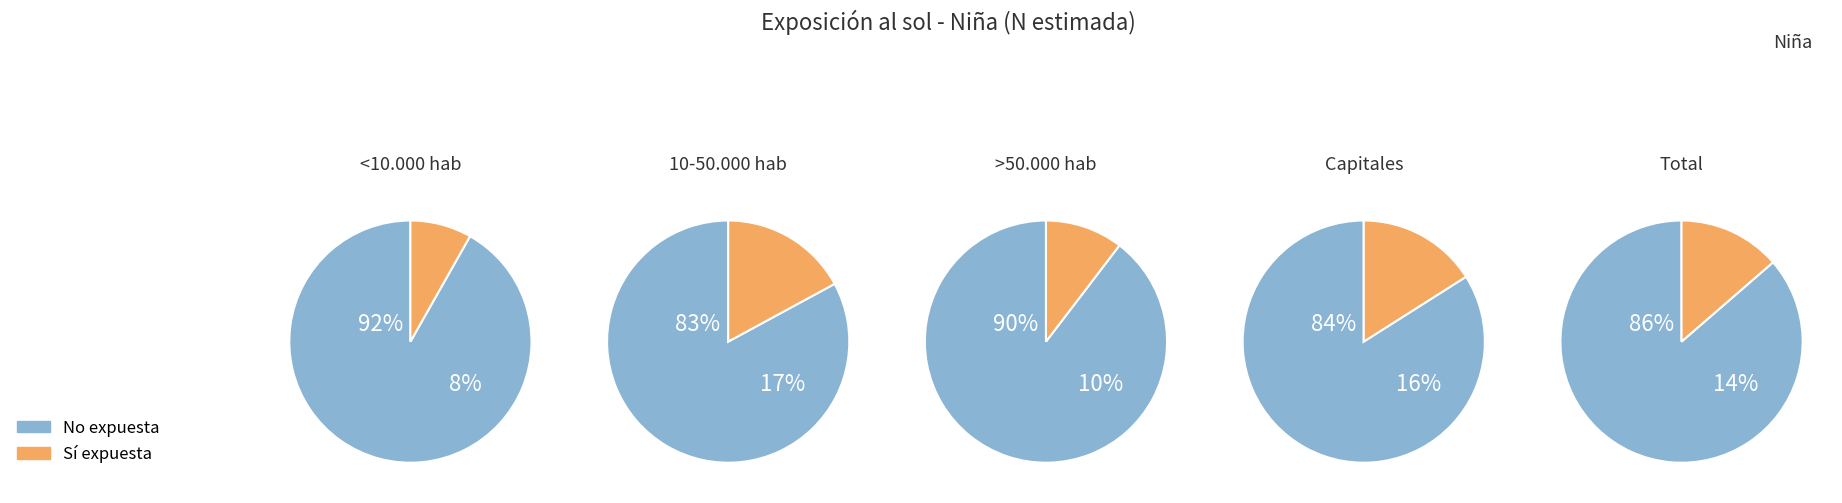

Between 10-50.000 hab and >50.000 hab, which series saw the biggest shift?

No